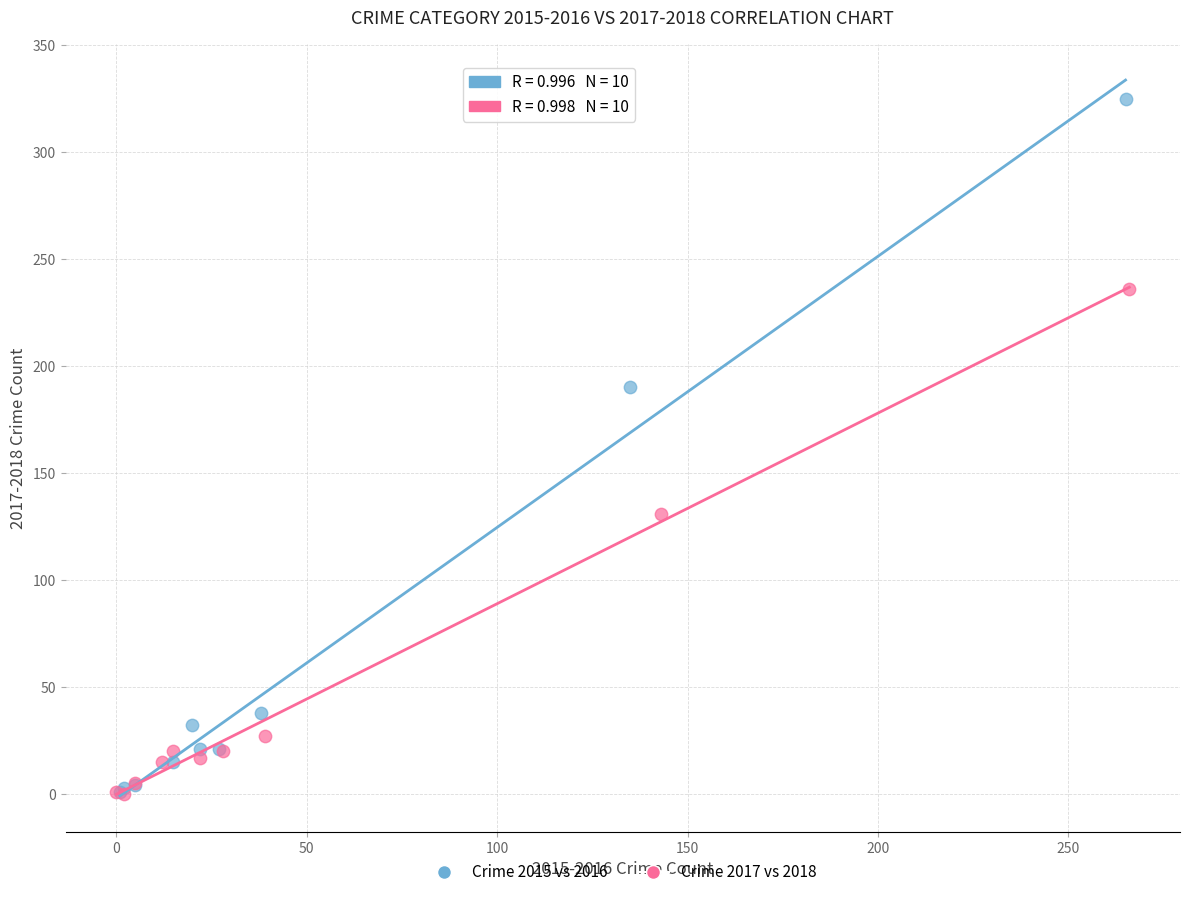

Which series contains the highest Y value?

Crime 2015 vs 2016